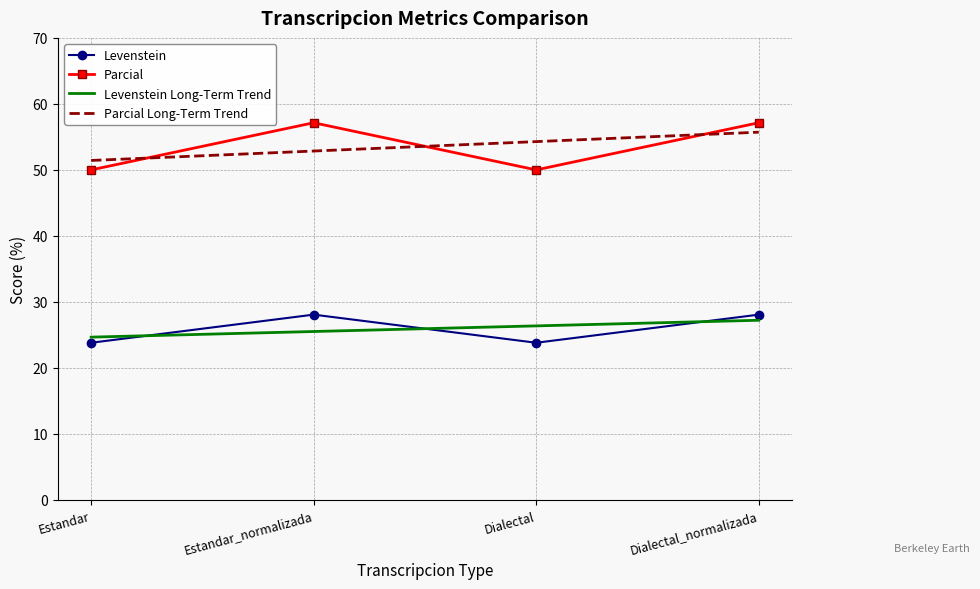

What position from the right is Estandar_normalizada?

3